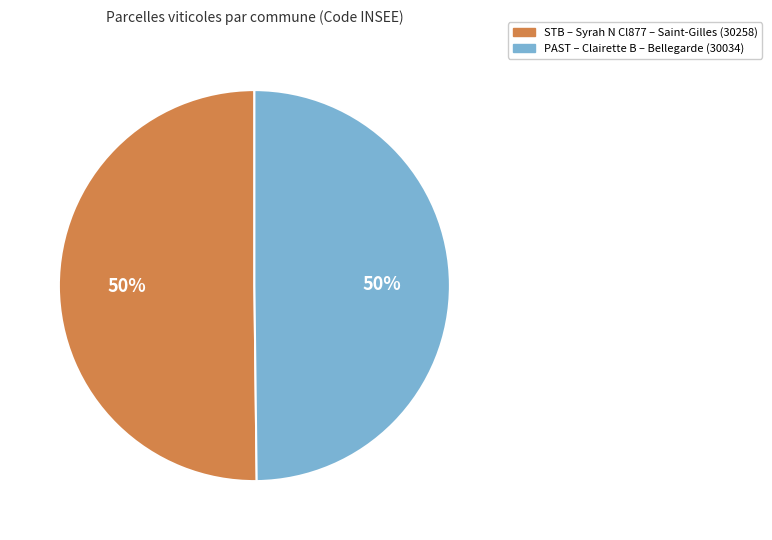

To the nearest percent, what is the average slice percentage?

50%